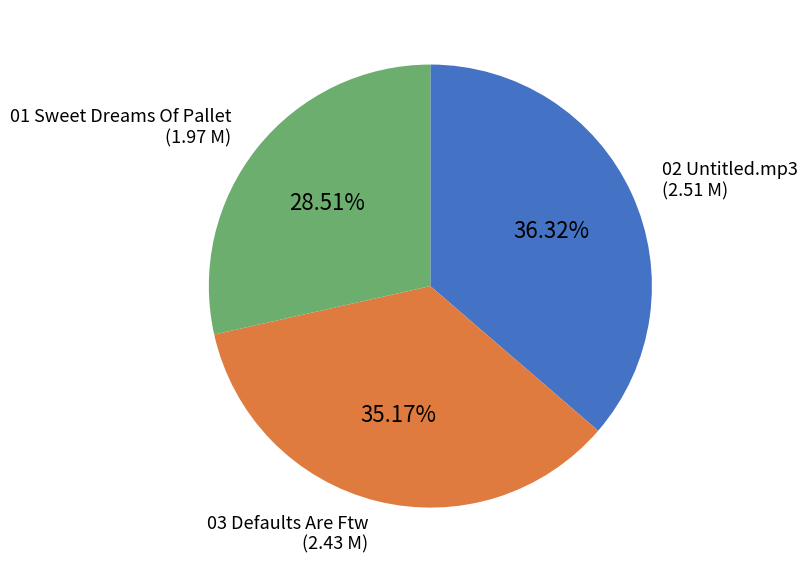

What percentage is the 03 Defaults Are Ftw slice, to the nearest percent?

35%